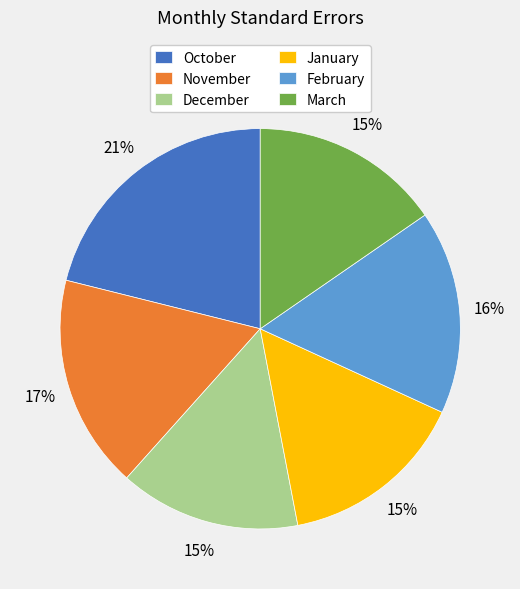

Which slice is the largest?

October